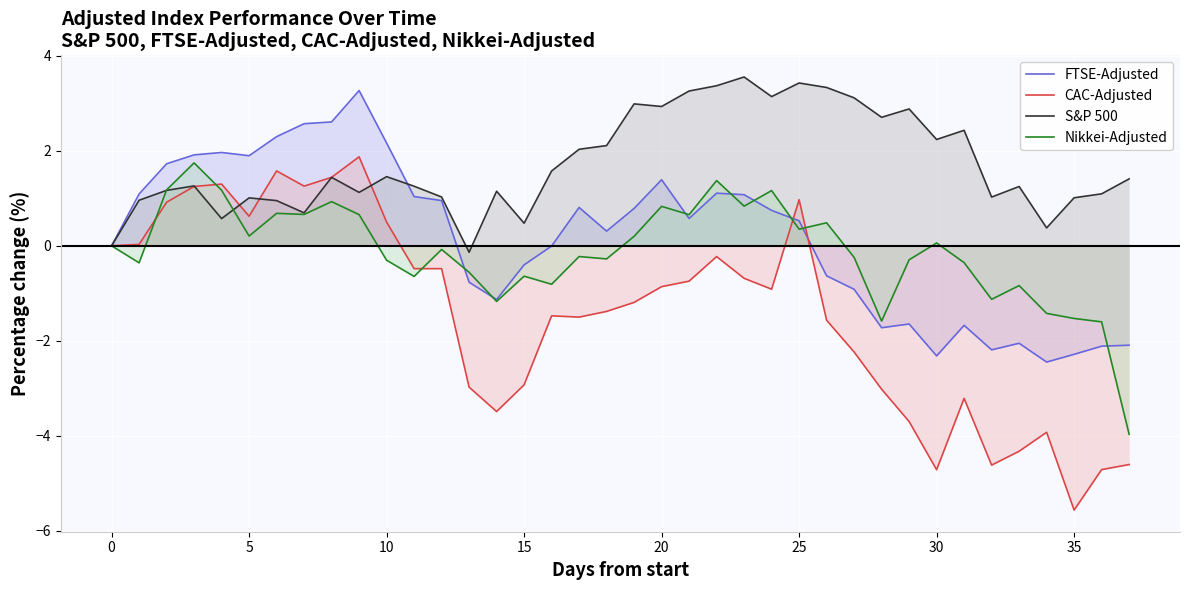

What is the sum of all FTSE-Adjusted values?

6.4